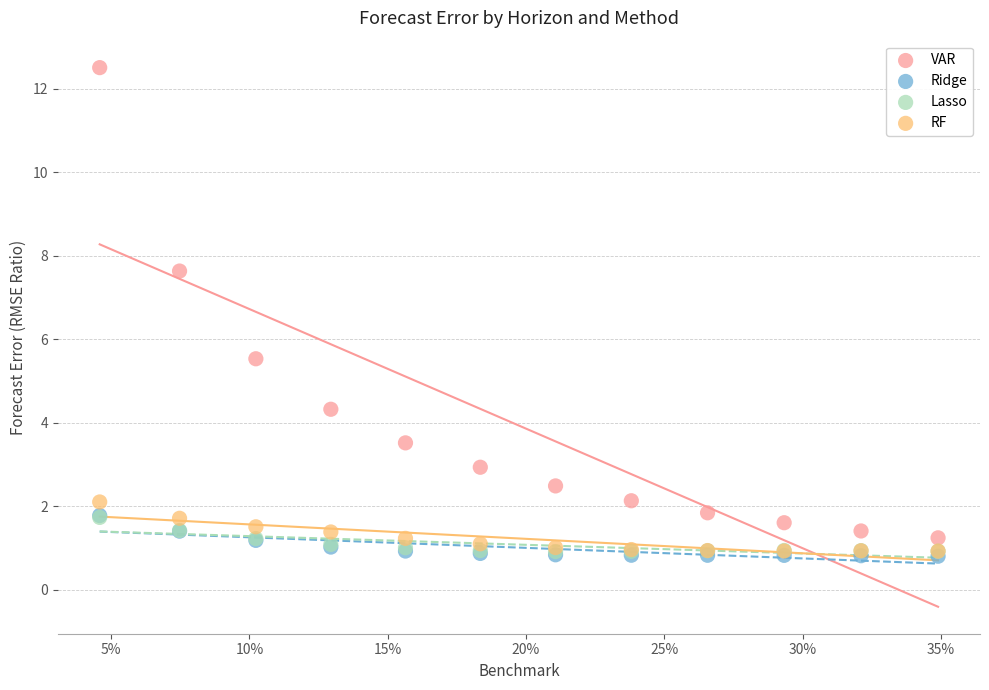

Which series contains the highest Y value?

VAR